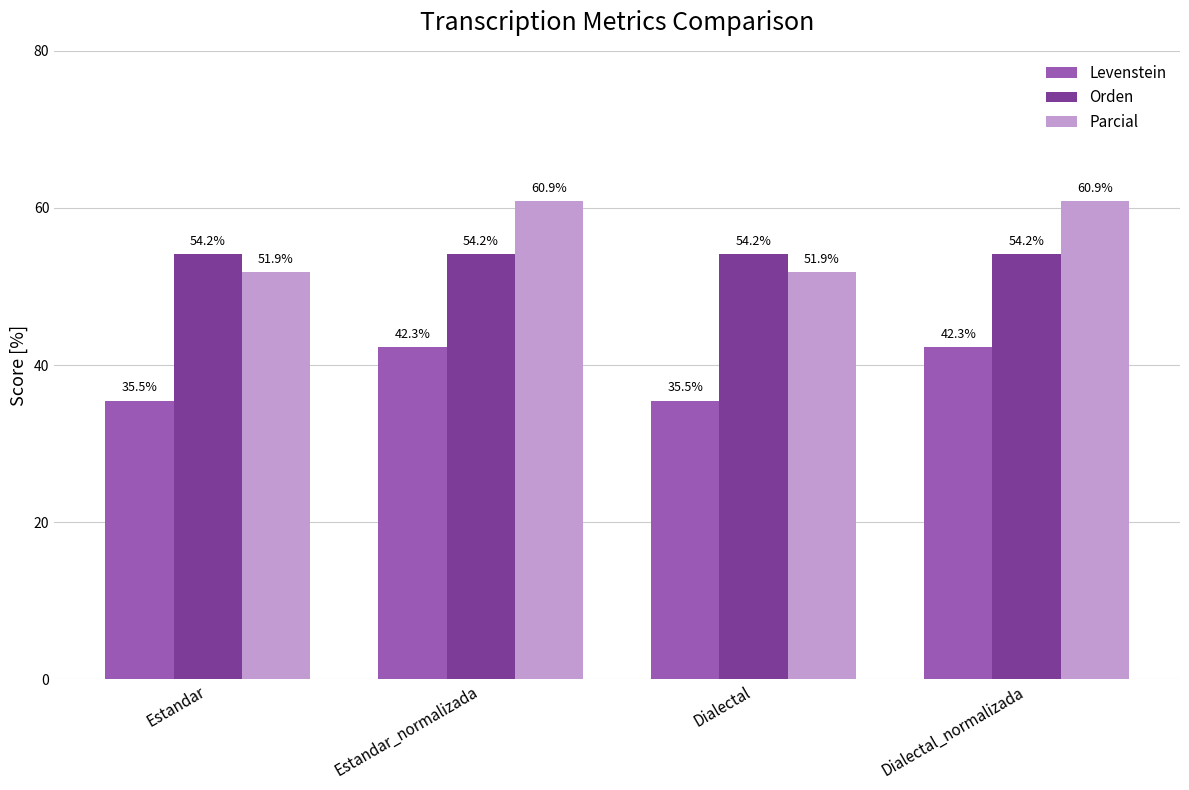

Which series has the widest spread of values?

Parcial